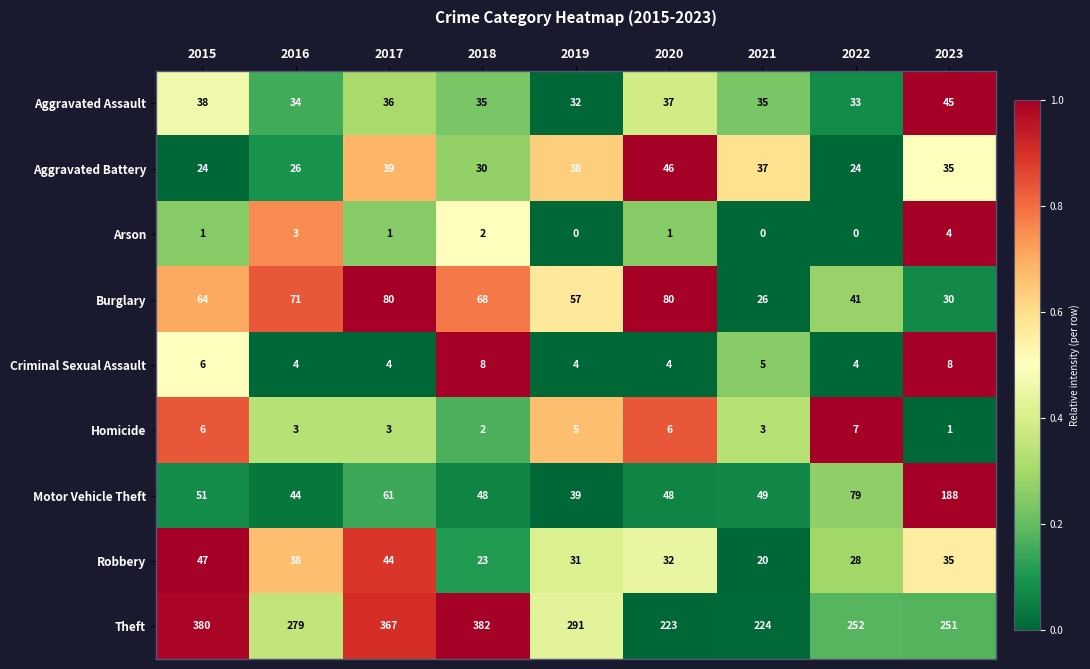

Rank the series by their maximum value, from lowest to highest.

Arson, Homicide, Criminal Sexual Assault, Aggravated Assault, Aggravated Battery, Robbery, Burglary, Motor Vehicle Theft, Theft